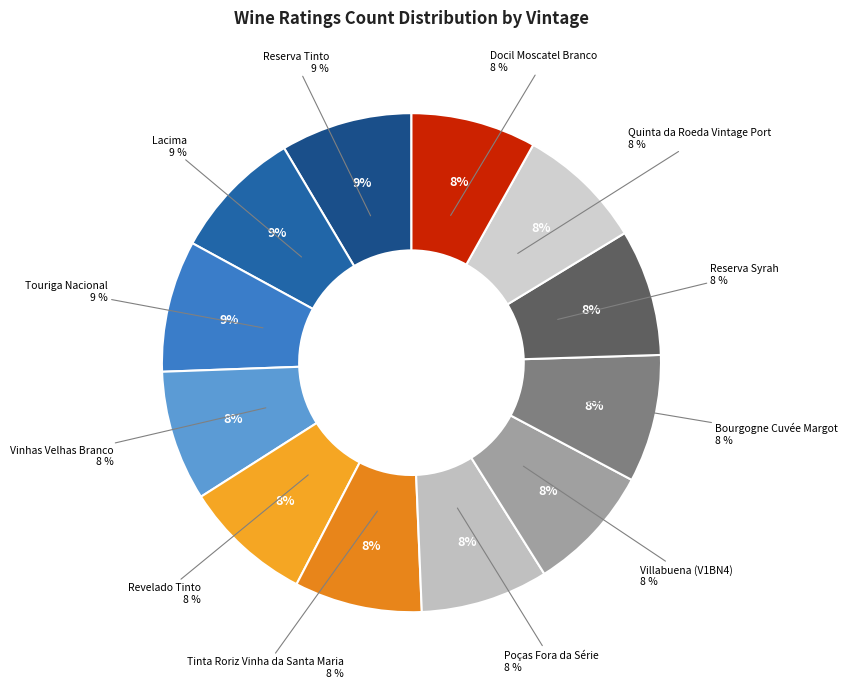

Which has a higher value, Reserva Syrah or Lacima?

Lacima